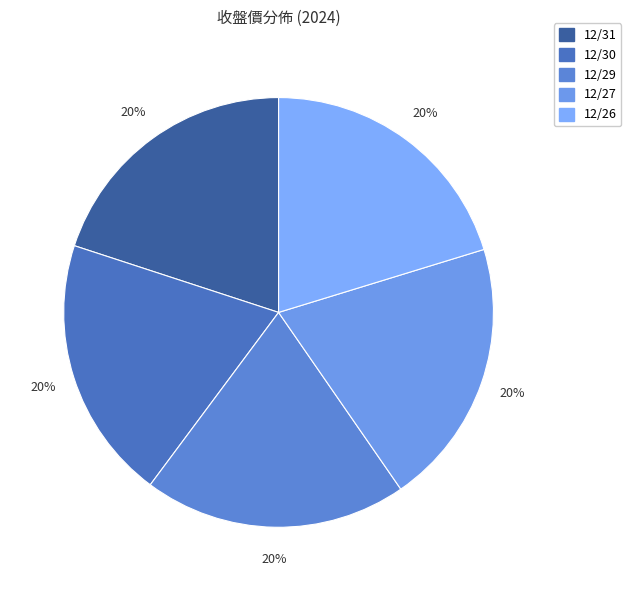

To the nearest percent, what is the average slice percentage?

20%